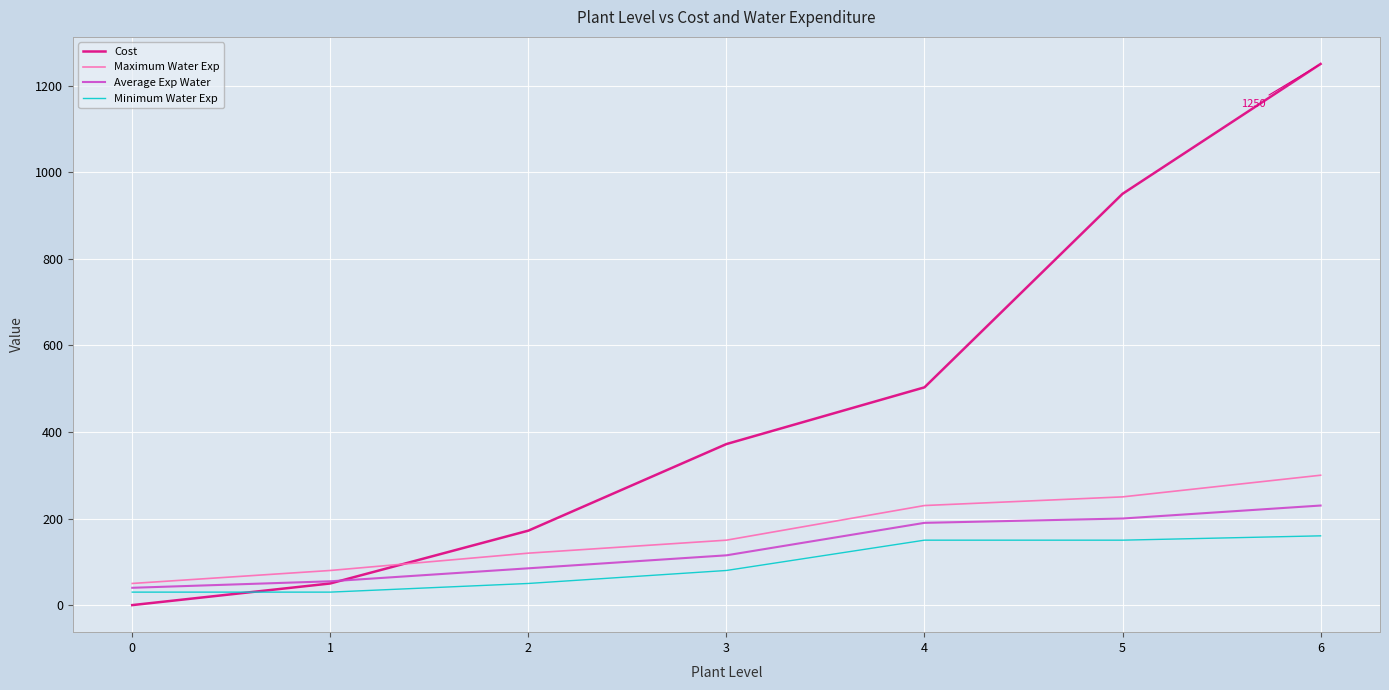

How many lines are shown in the chart?

4